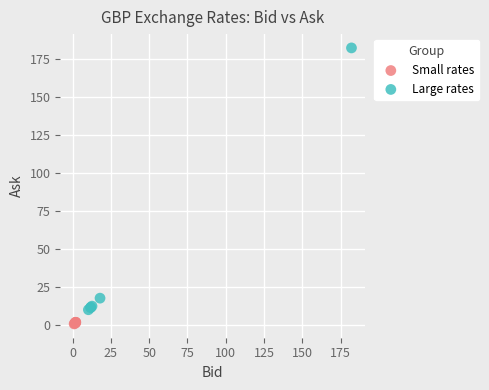

Which series has the widest spread of Y values?

Large rates